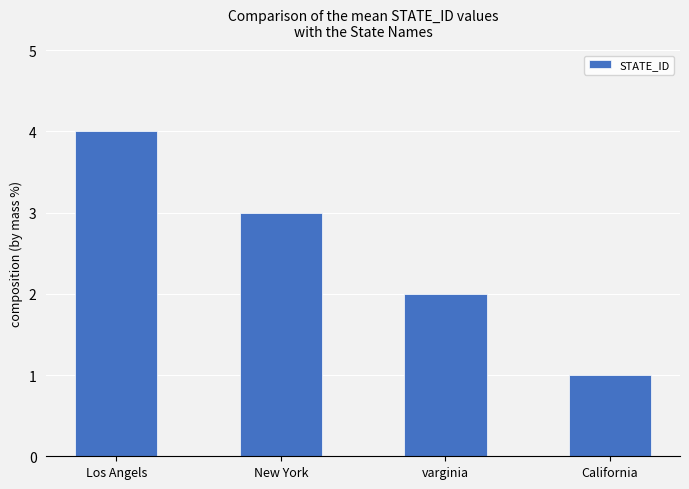

What is the sum of the values at California and varginia?

3